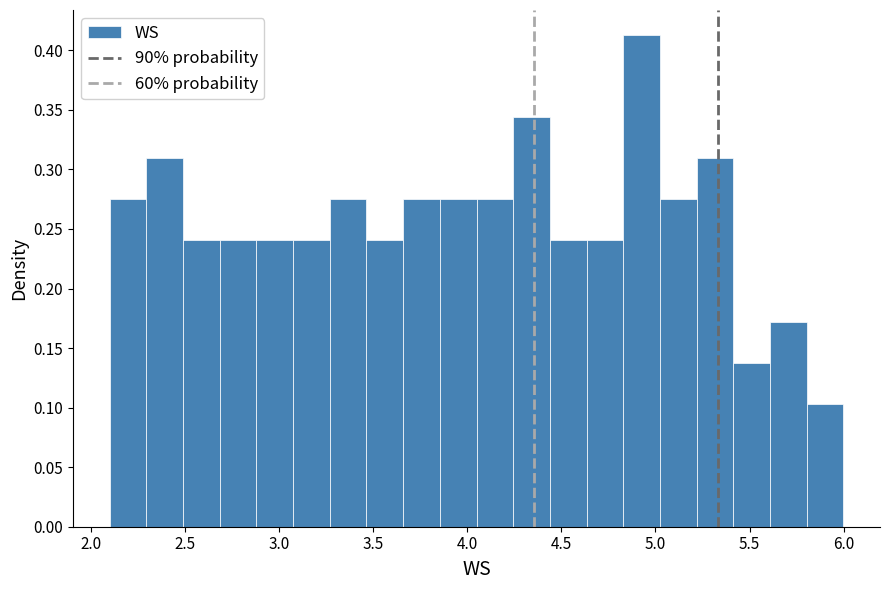

Around what value on the x-axis is the tallest bar? Give the approximate position of its centre, as read against the axis.

4.95